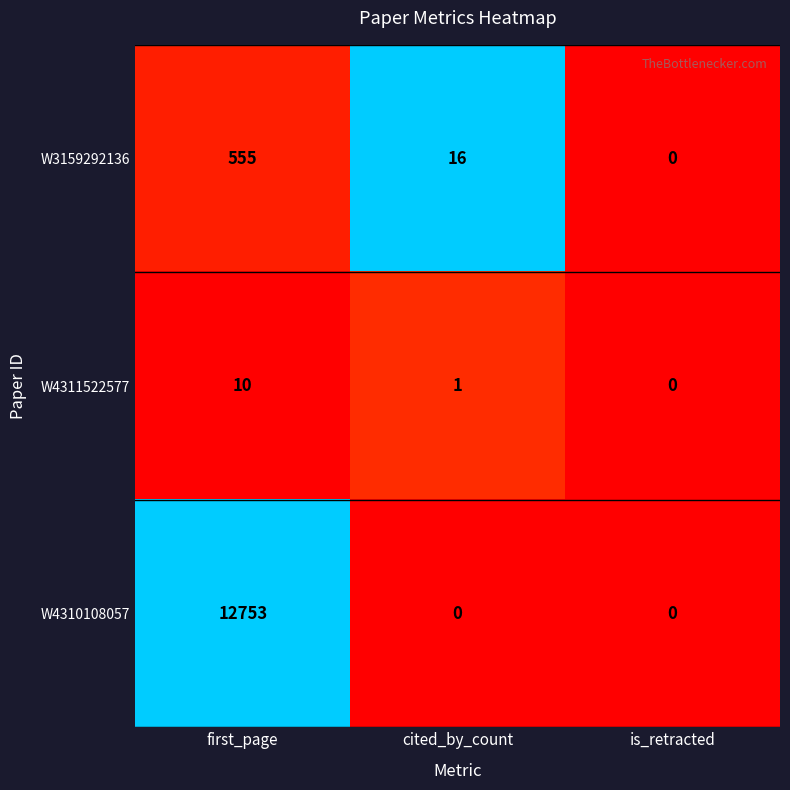

Is it true that W4311522577 equals 4 at first_page?

False